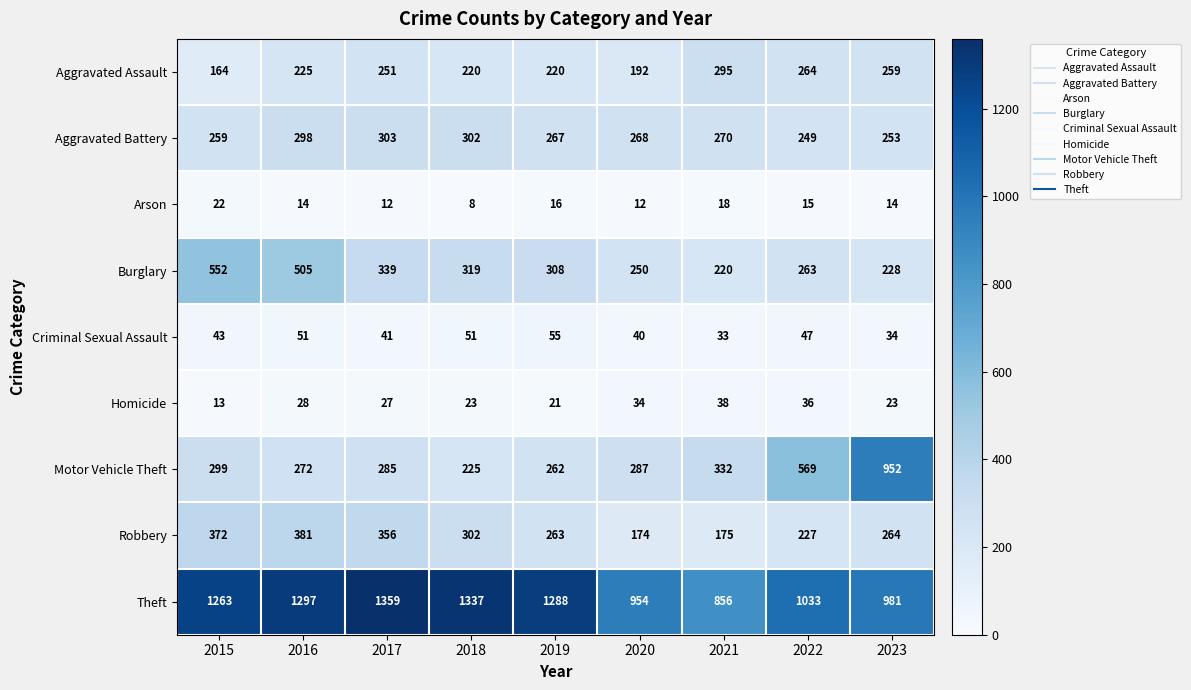

What is the sum of all Homicide values?

243